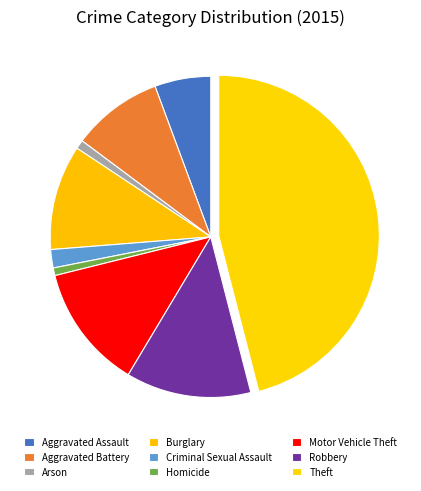

What is the change in value from Aggravated Battery to Criminal Sexual Assault?

-123